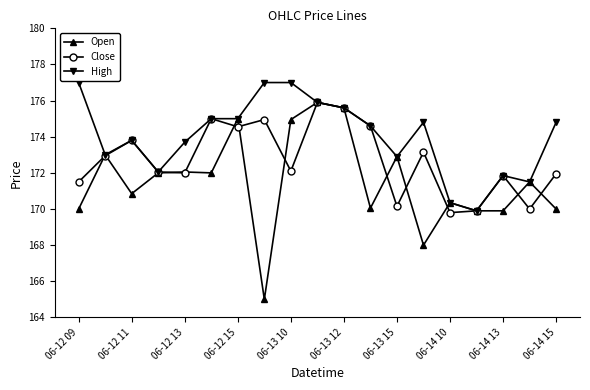

Rank the series by their average value, from highest to lowest.

High, Close, Open